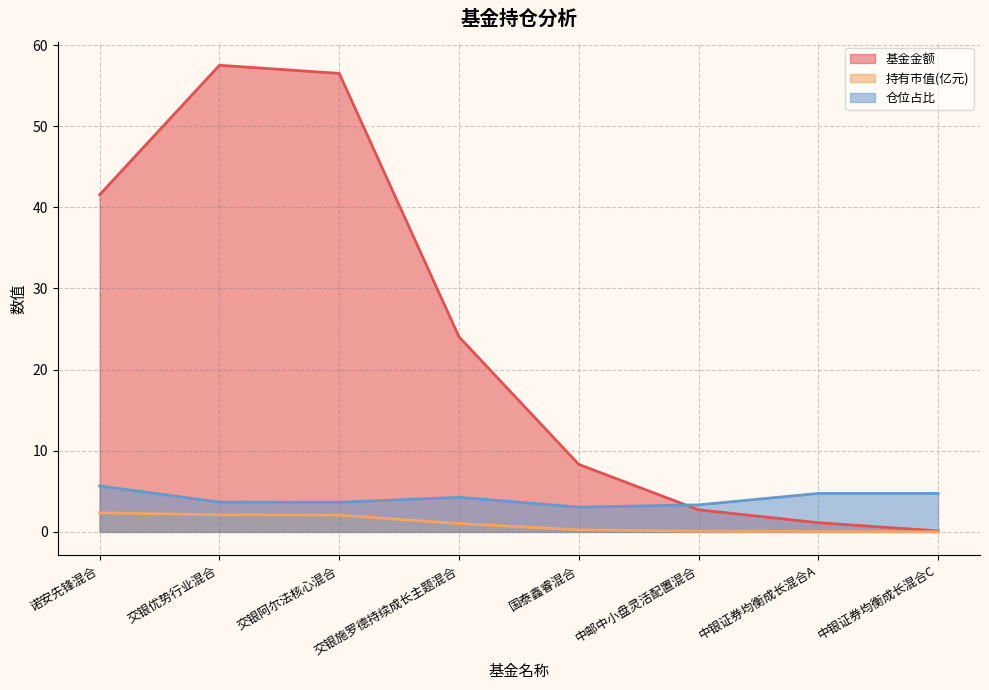

How many data points in 仓位占比 are above 4?

4